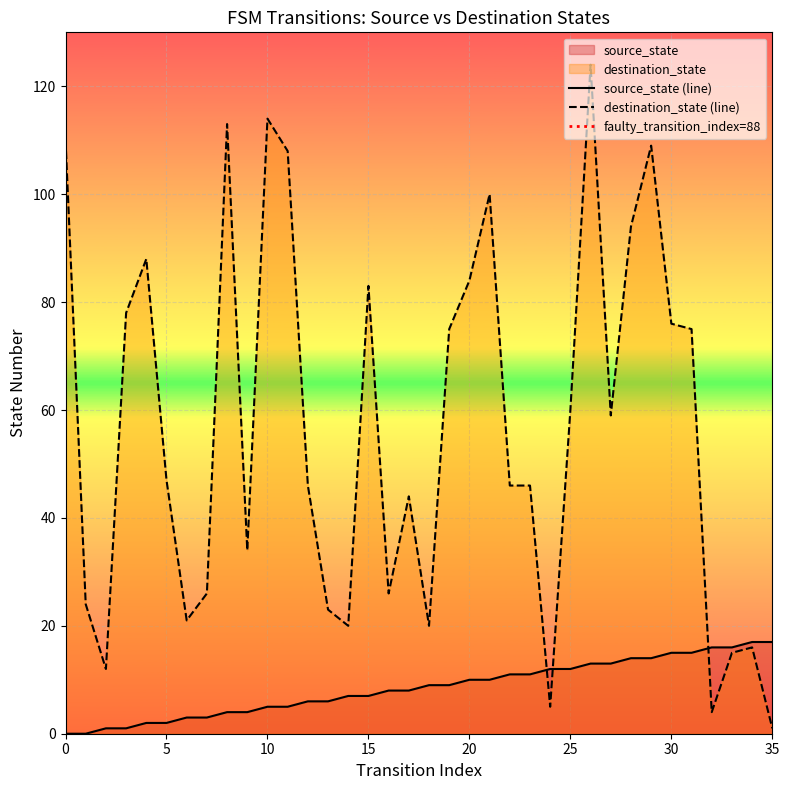

What is the maximum value for destination_state?

124